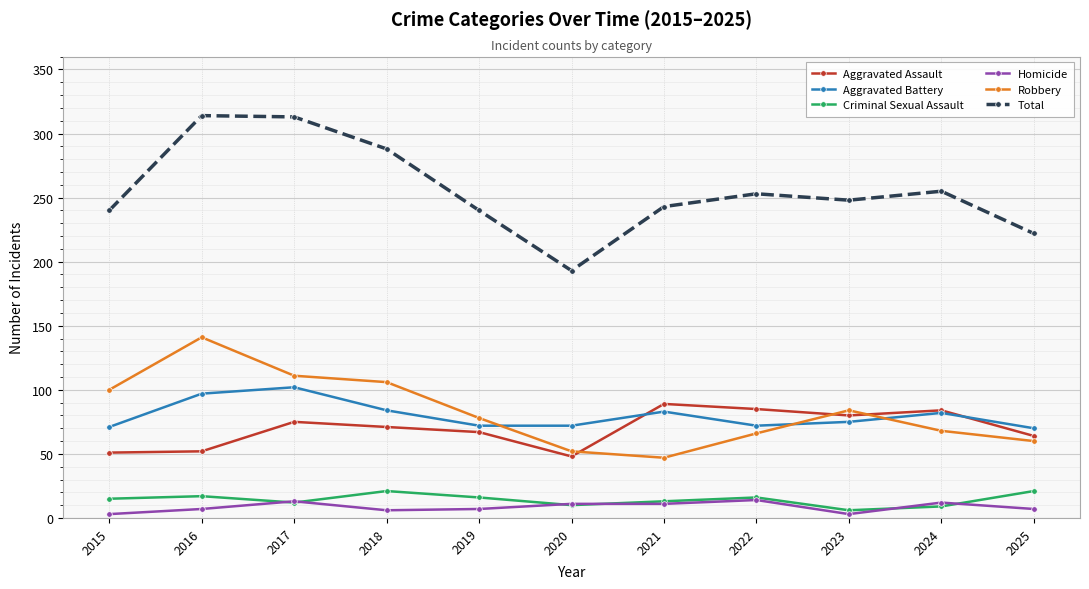

Does the chart have visible grid lines?

Yes